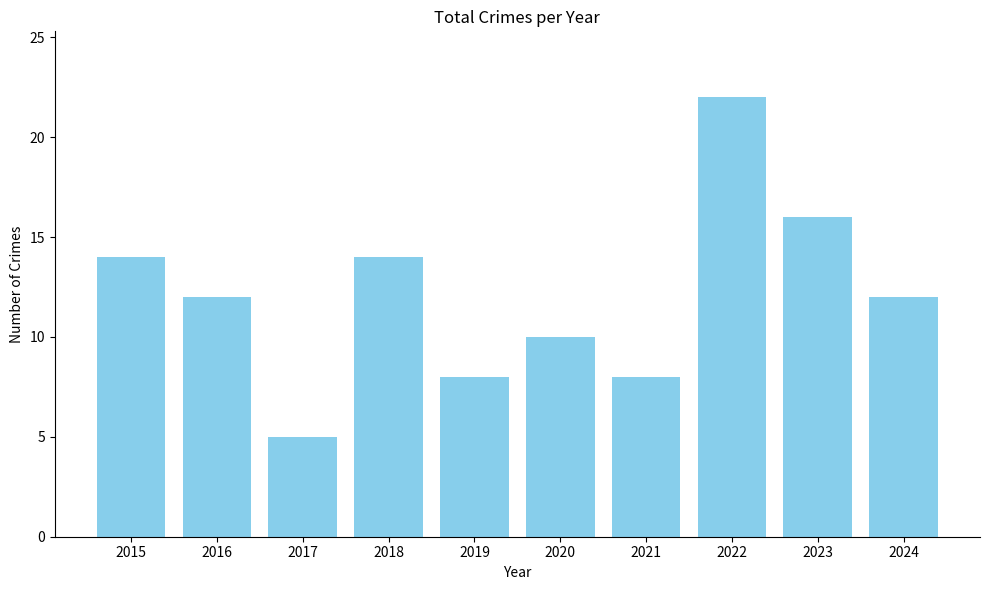

What is the greatest value displayed?

22